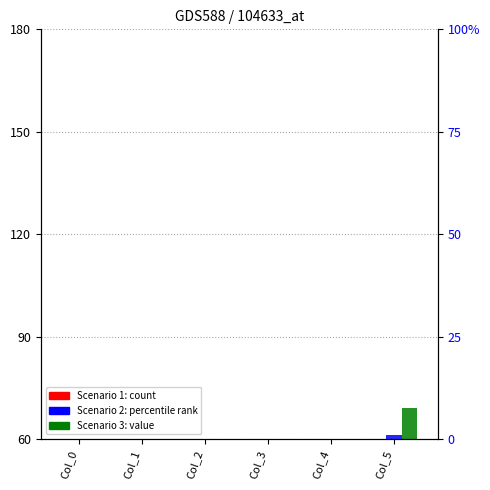

Count the number of categories in the chart.

6